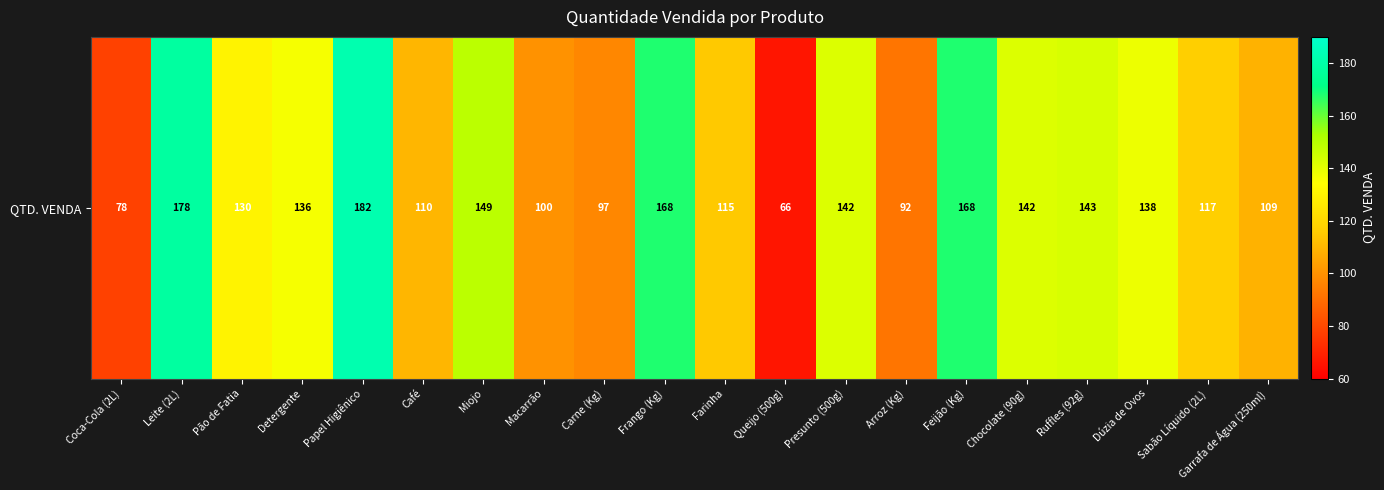

What is the change in value from Chocolate (90g) to Dúzia de Ovos?

-4